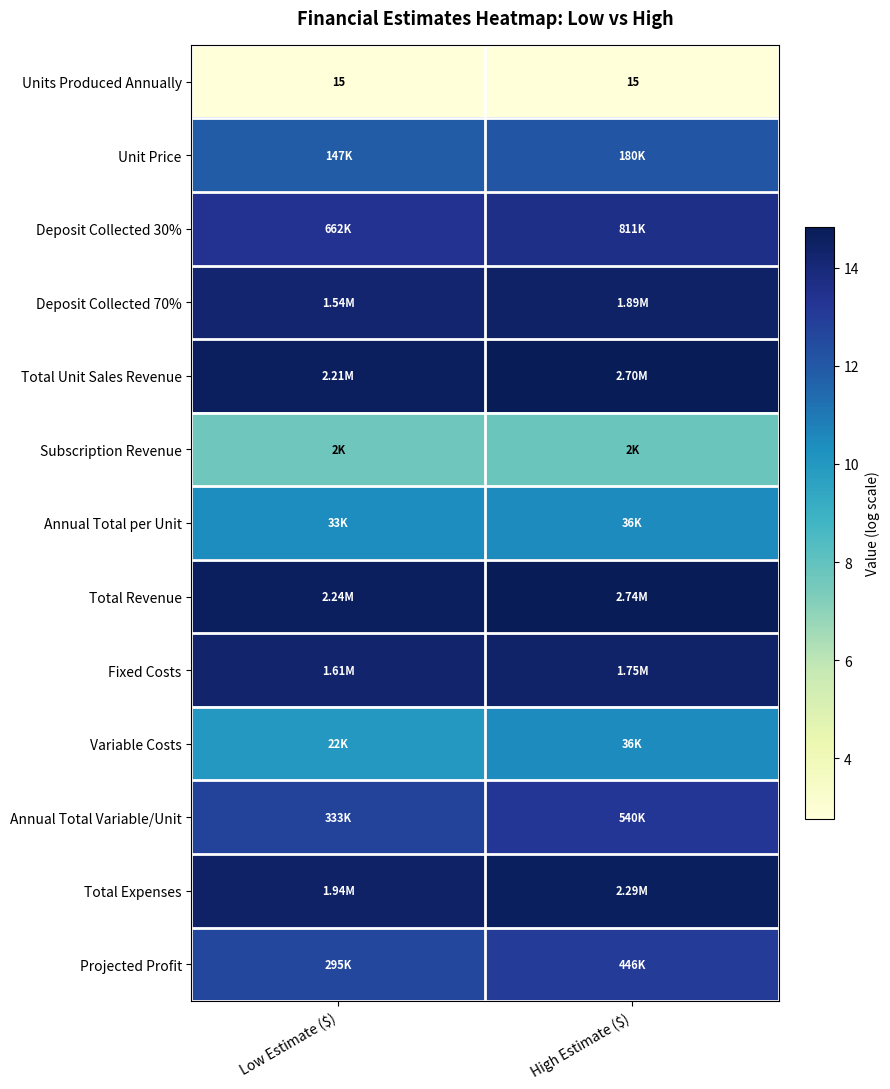

The value of Unit Price at High Estimate ($) is 12.1. True or false?

True